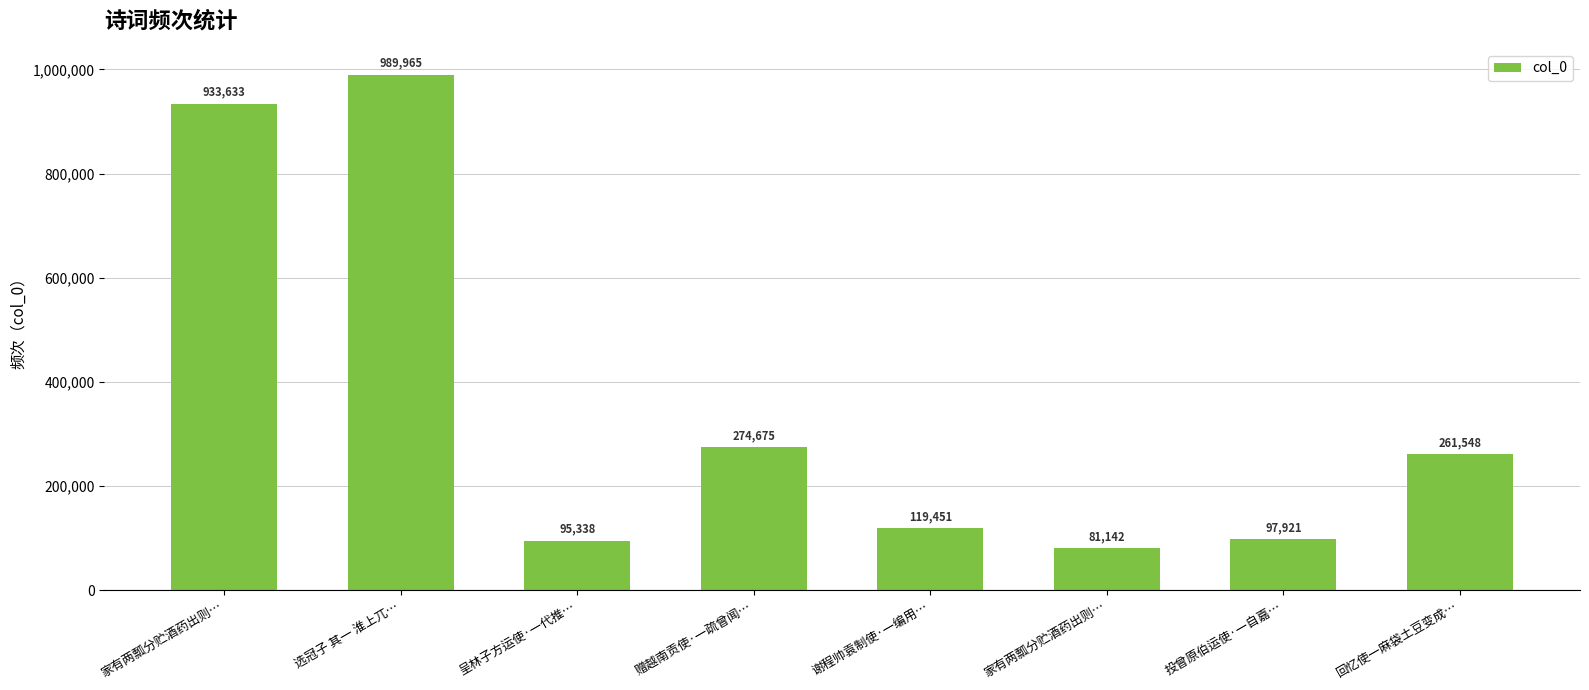

How many categories are shown in the chart?

8